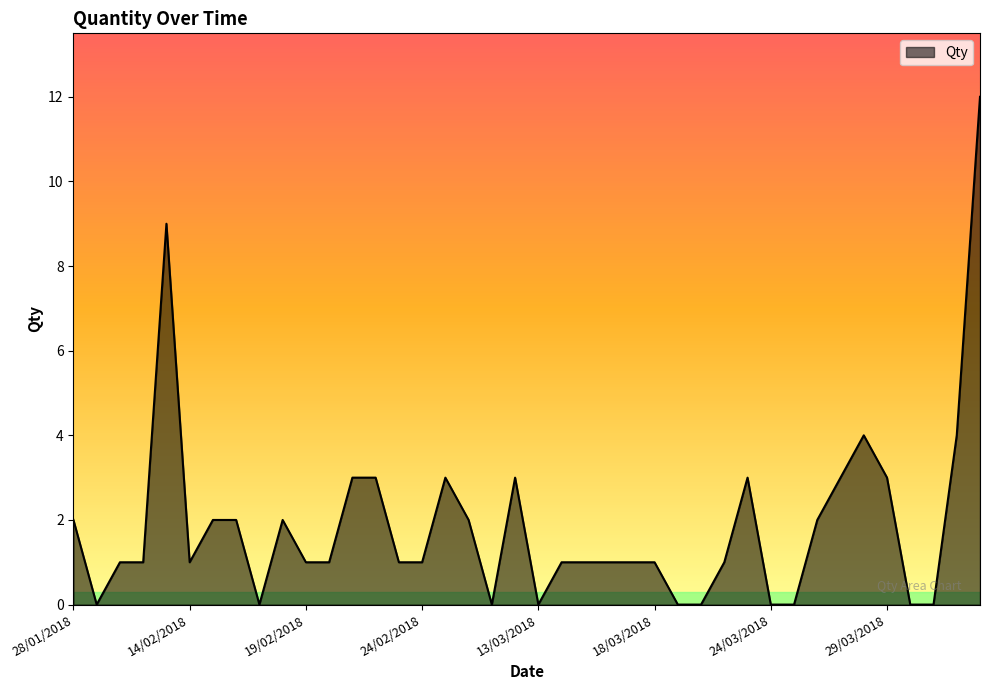

What is the maximum value shown in the chart?

12